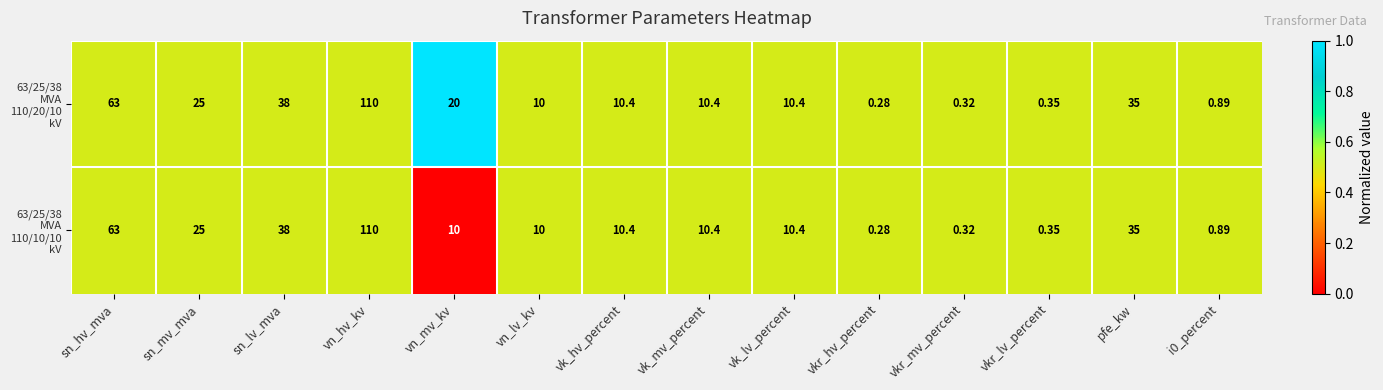

Which label corresponds to the smallest value in the chart?

vkr_hv_percent